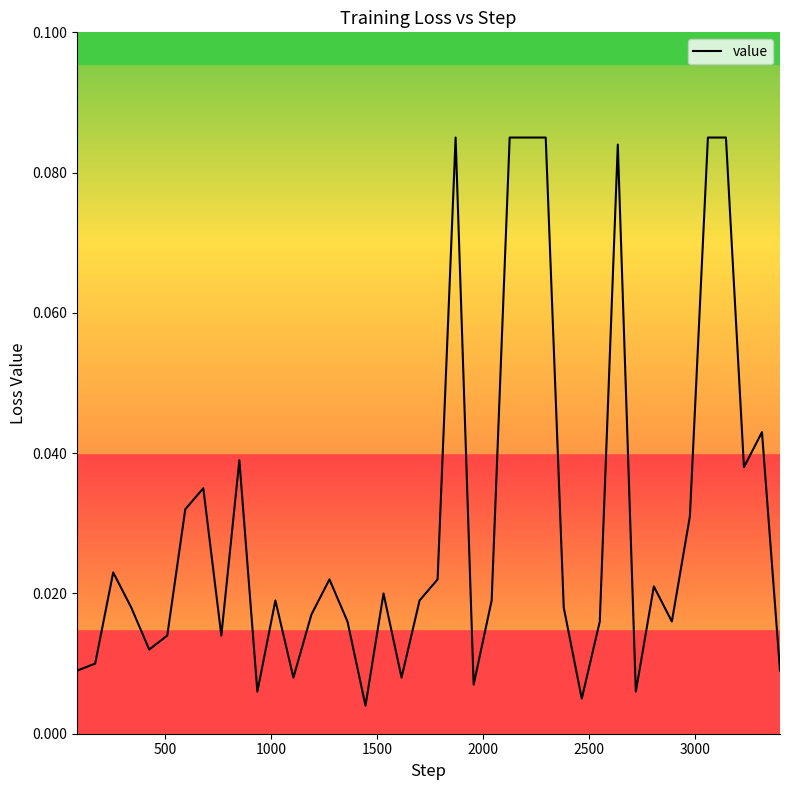

How many lines are shown in the chart?

1